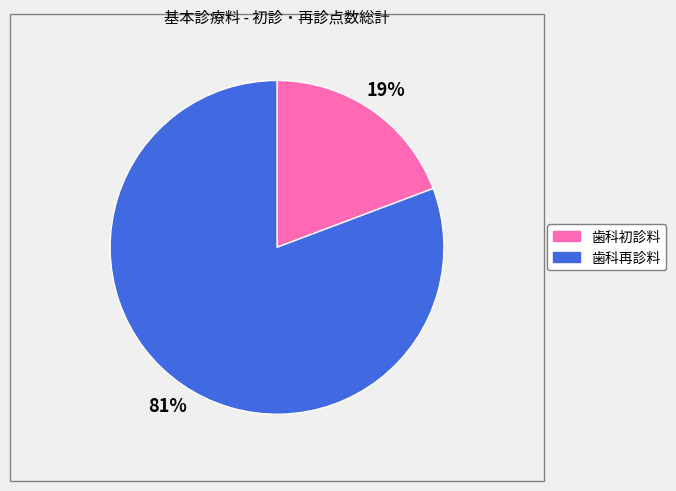

To the nearest percent, what percentage of the pie is 歯科再診料?

81%